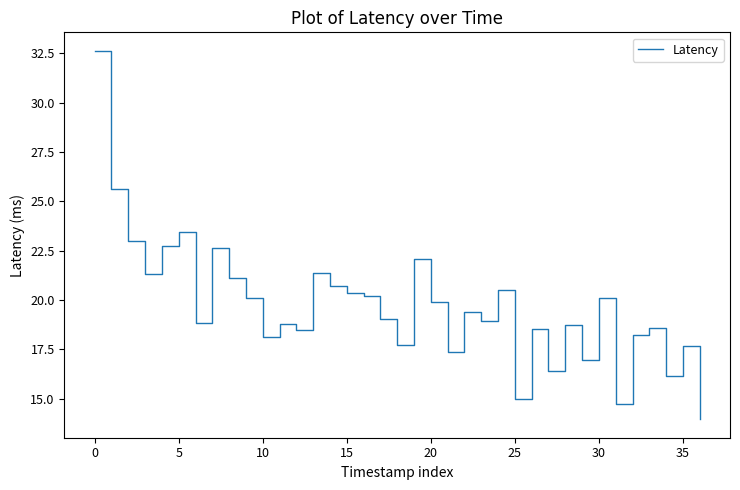

What is the maximum value shown in the chart?

32.6